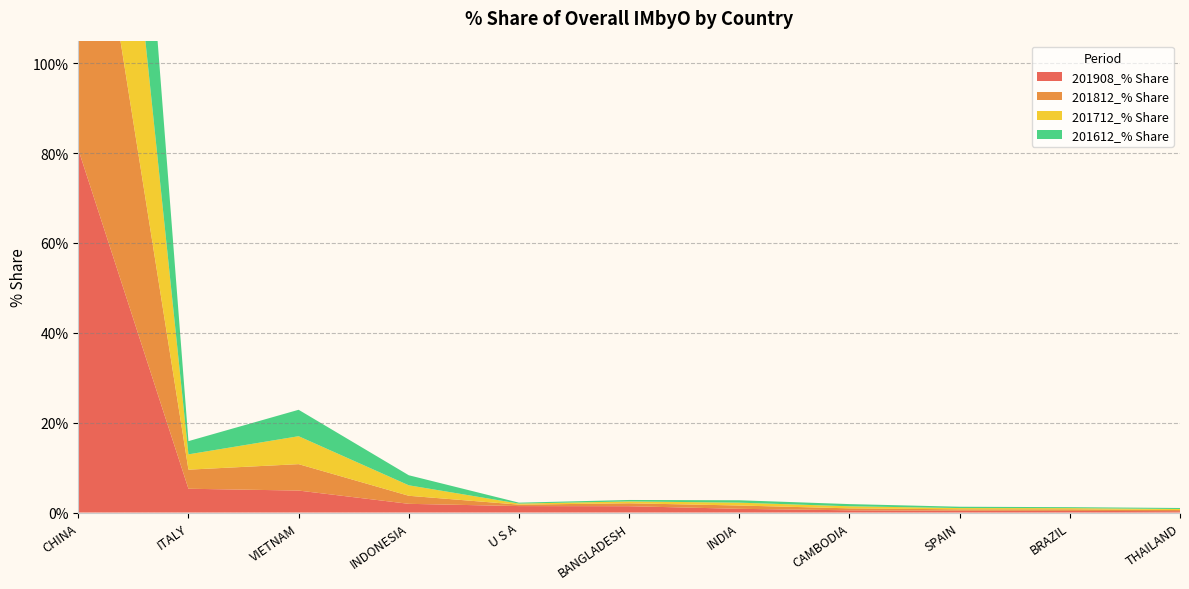

Reading right to left, extract all data points from this chart.

201908_% Share: THAILAND=0.3	BRAZIL=0.4	SPAIN=0.4	CAMBODIA=0.5	INDIA=0.8	BANGLADESH=1.4	U S A=1.4	INDONESIA=1.9	VIETNAM=4.9	ITALY=5.3	CHINA=80.8
201812_% Share: THAILAND=0.3	BRAZIL=0.3	SPAIN=0.3	CAMBODIA=0.4	INDIA=0.7	BANGLADESH=0.7	U S A=0.3	INDONESIA=1.8	VIETNAM=5.9	ITALY=4.2	CHINA=83.4
201712_% Share: THAILAND=0.2	BRAZIL=0.3	SPAIN=0.3	CAMBODIA=0.5	INDIA=0.6	BANGLADESH=0.4	U S A=0.2	INDONESIA=2.3	VIETNAM=6.2	ITALY=3.4	CHINA=84.2
201612_% Share: THAILAND=0.2	BRAZIL=0.2	SPAIN=0.3	CAMBODIA=0.5	INDIA=0.5	BANGLADESH=0.3	U S A=0.2	INDONESIA=2.2	VIETNAM=5.9	ITALY=2.9	CHINA=85.5